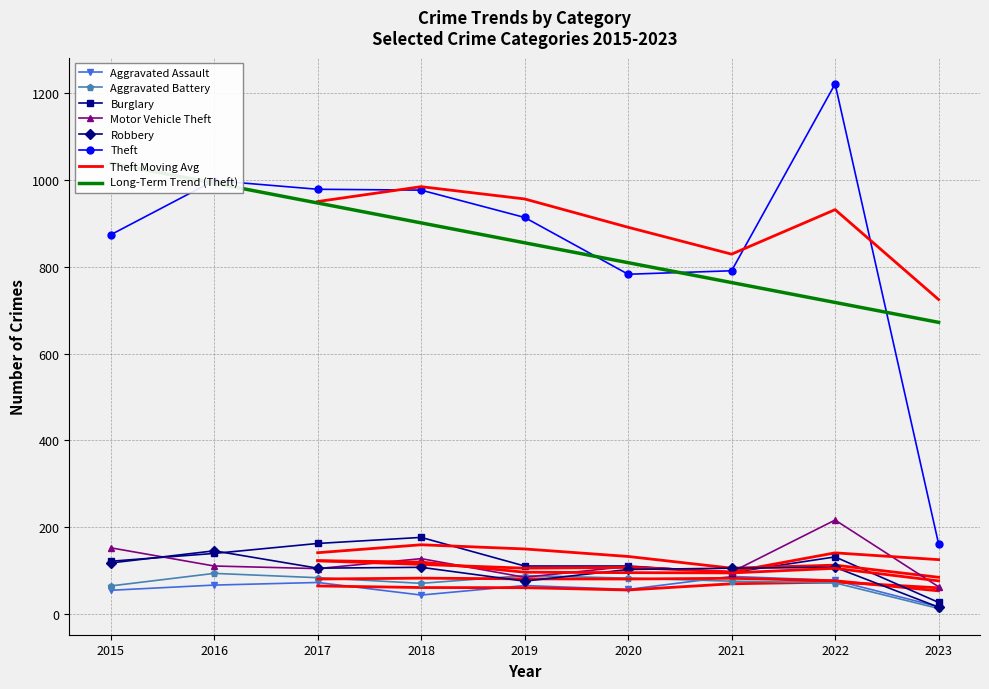

How many lines are shown in the chart?

6